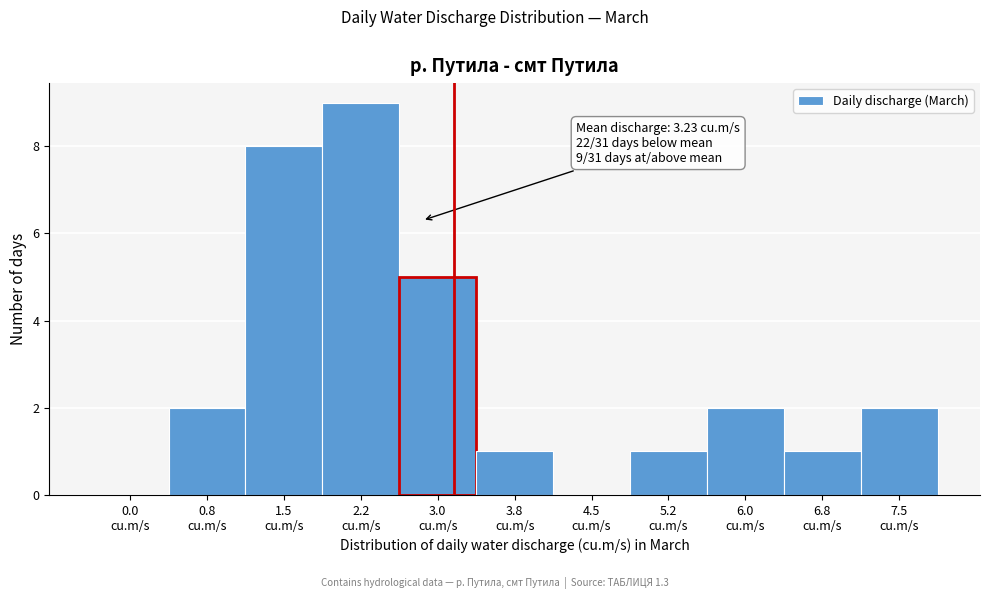

What is the sum of all values?

31